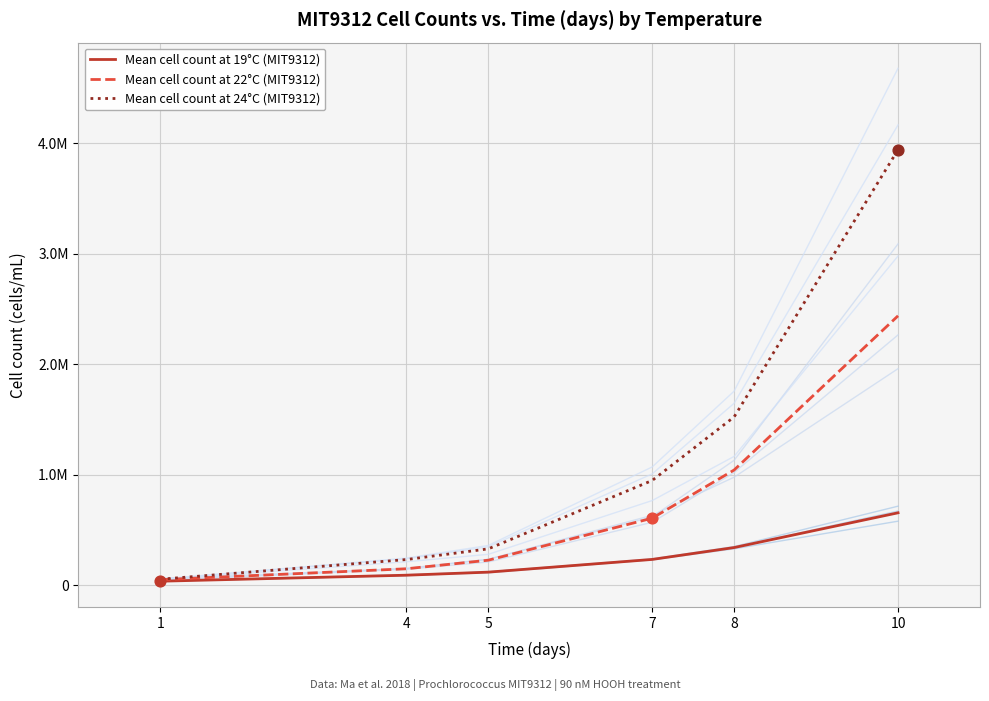

At how many categories does at least one series exceed 3742962?

1